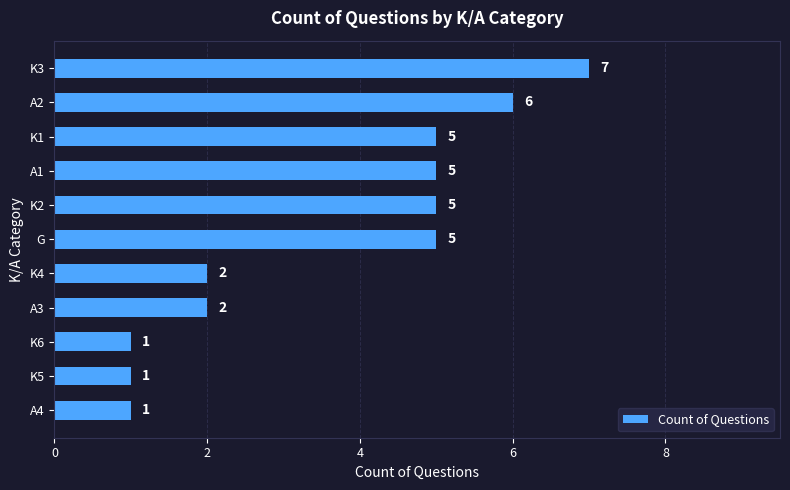

The value at K2 is 5. True or false?

True